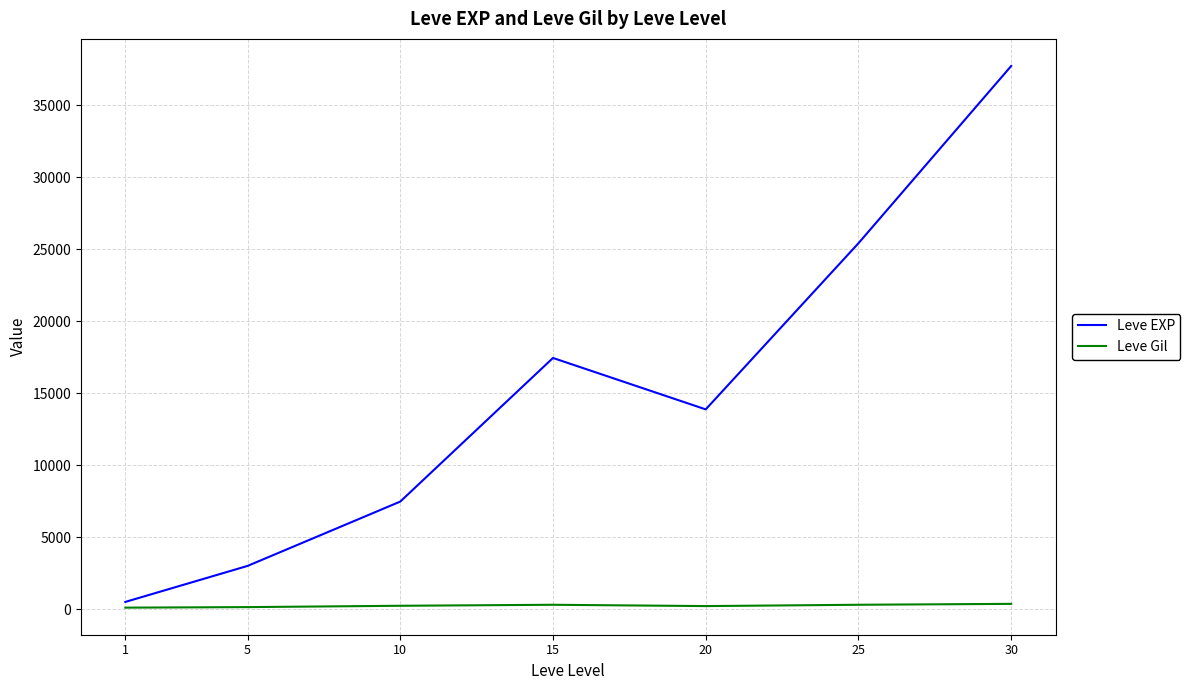

What is the total value across all series at 5?

3157.7